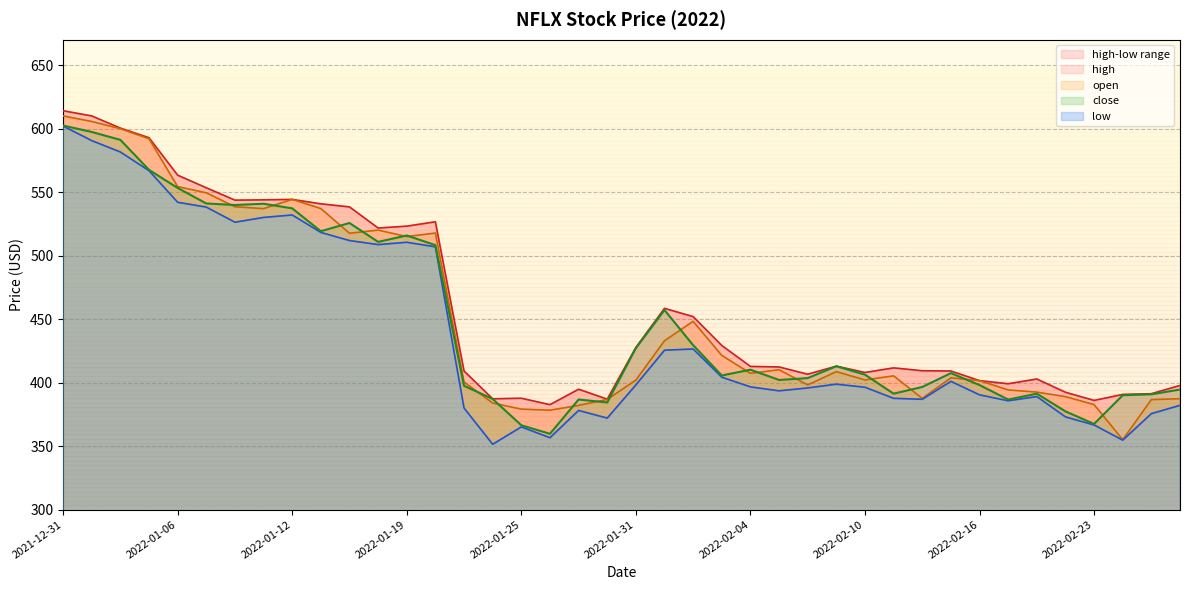

True or false: high and low cross at least once.

False